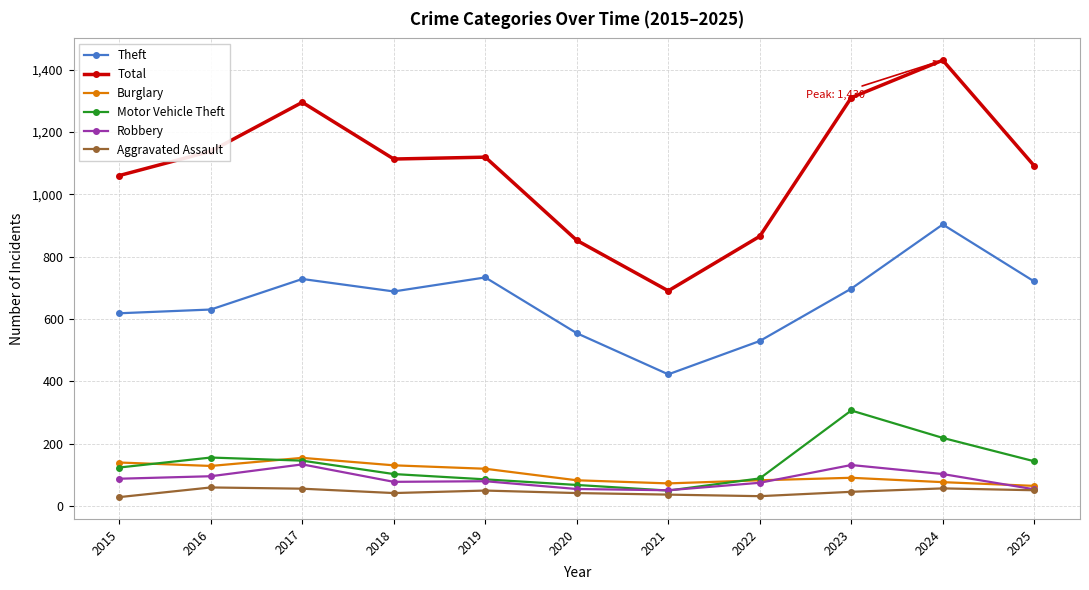

True or false: Burglary and Aggravated Assault cross at least once.

False